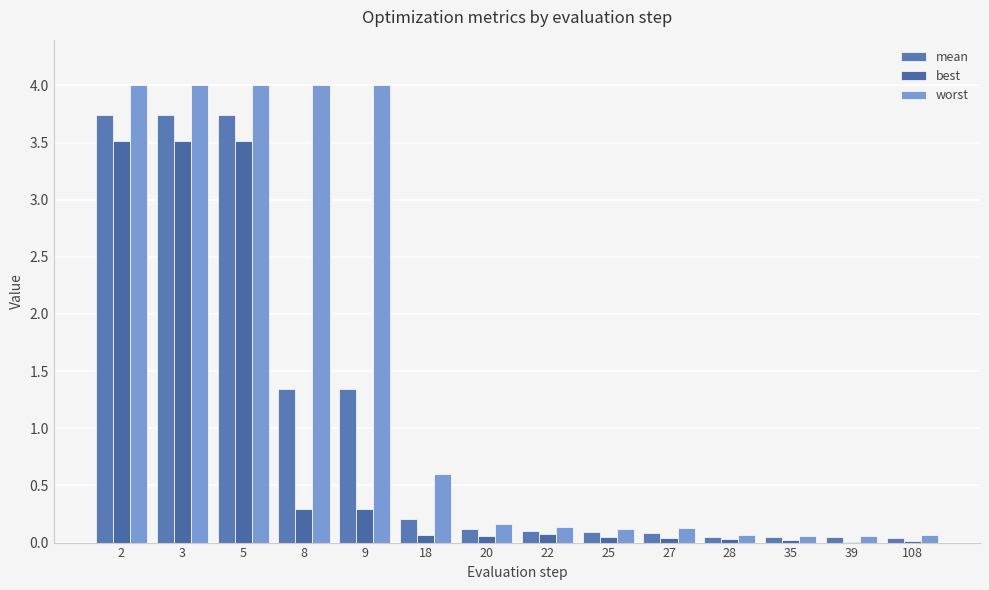

What is the sum of all mean values?

14.7